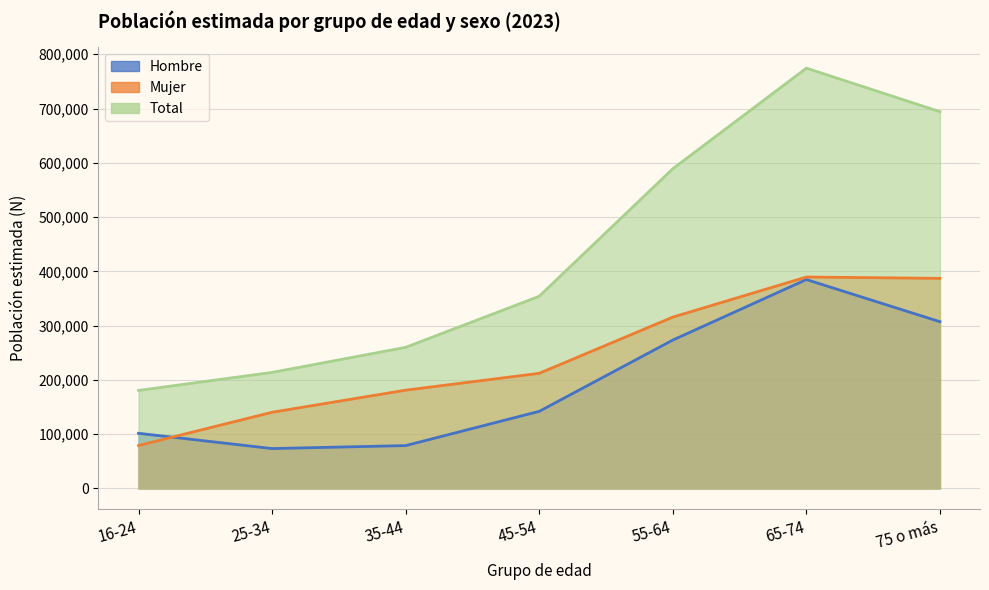

Which series changed the most between 55-64 and 75 o más?

Total